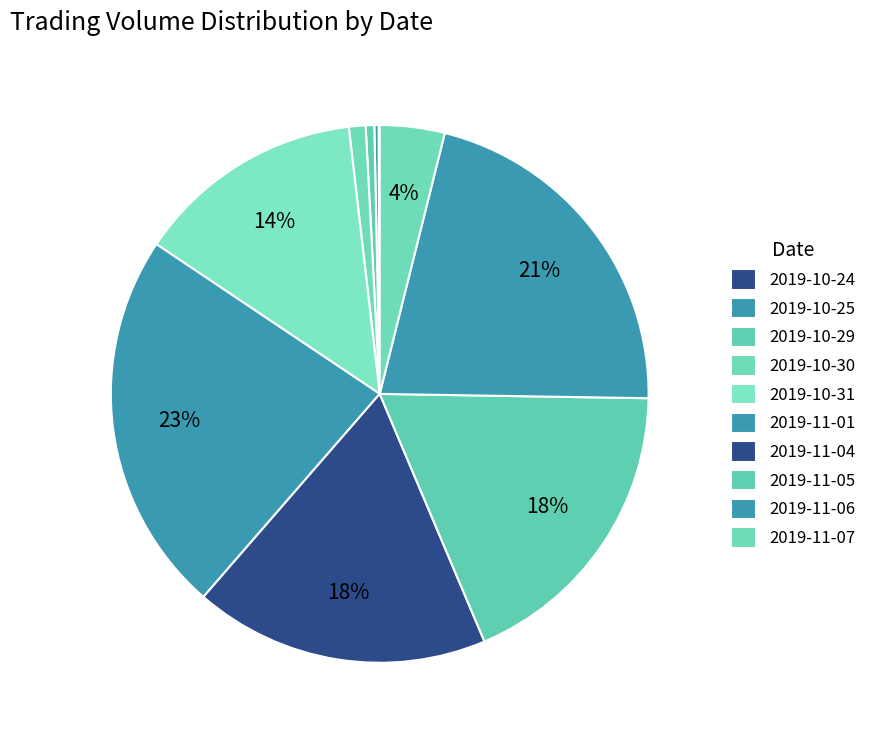

How many slices are in this pie chart?

10